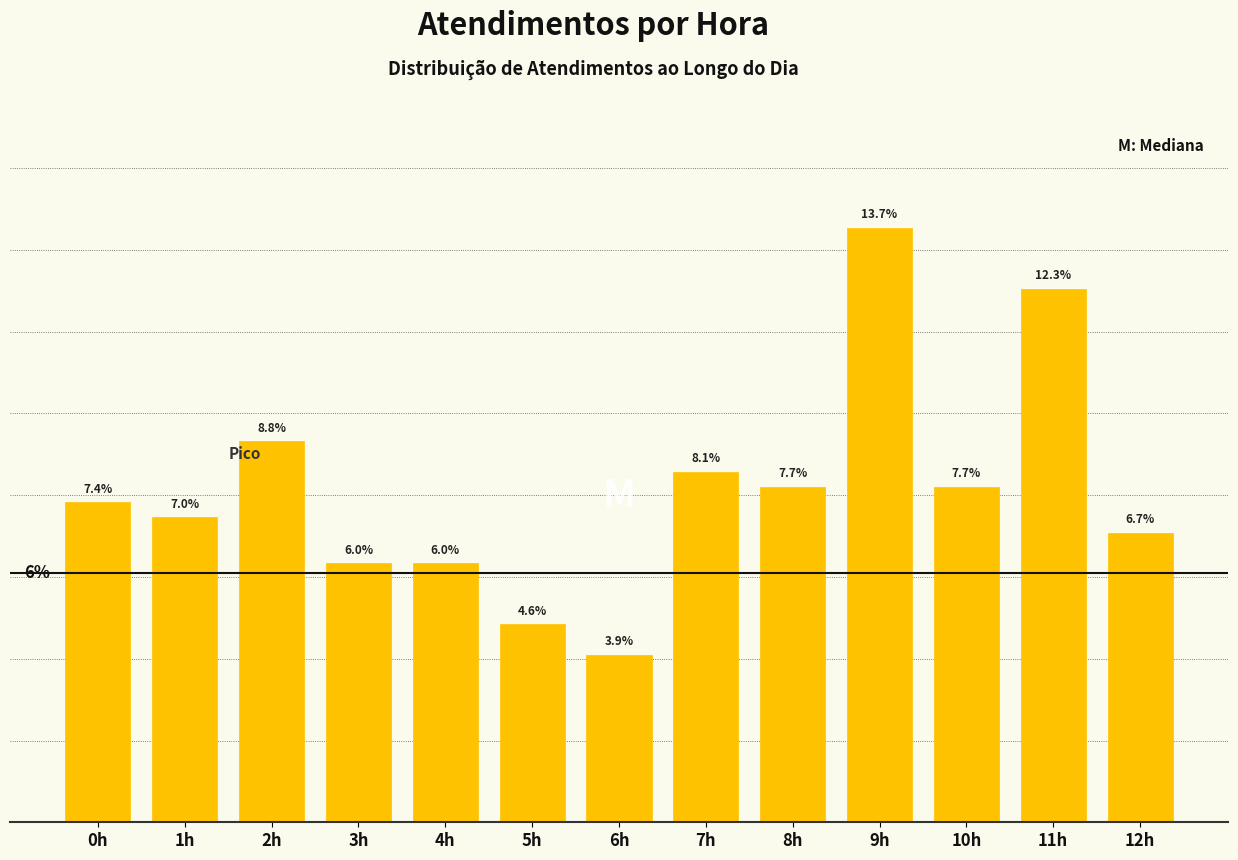

What is the label of the 5th bar from the left?

4h